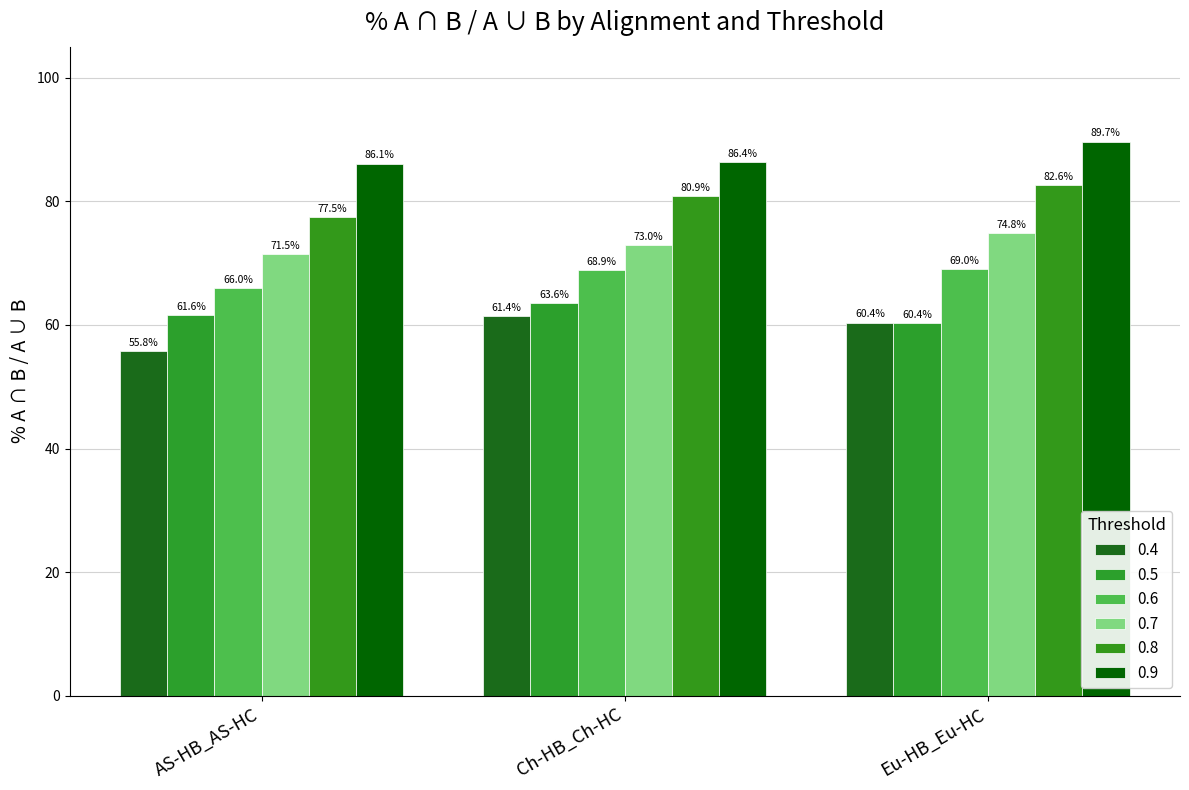

List the labels in order of 0.6 value, smallest first.

AS-HB_AS-HC, Ch-HB_Ch-HC, Eu-HB_Eu-HC